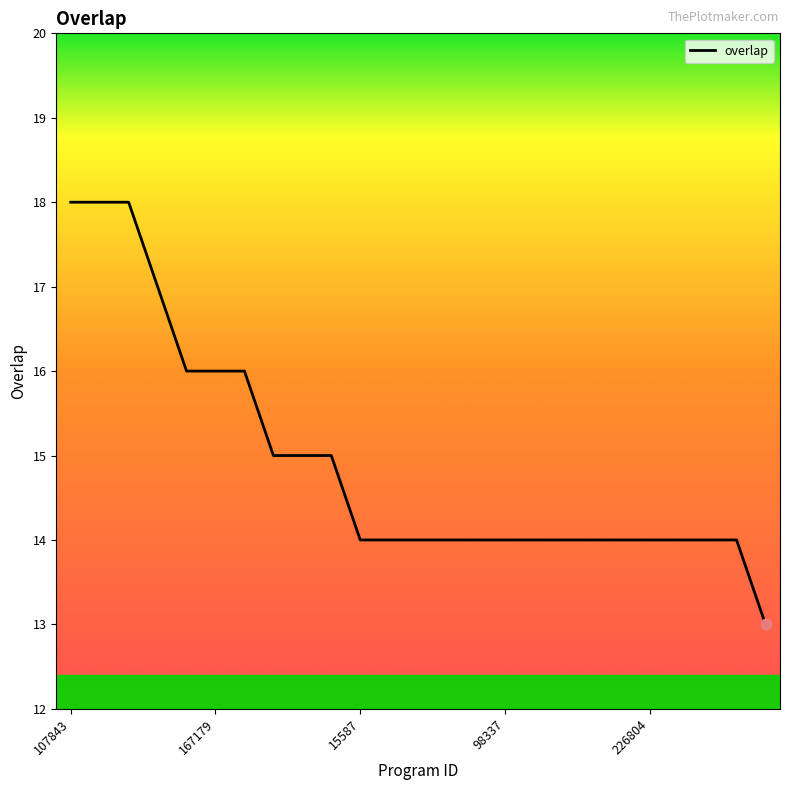

What is the difference between the maximum and minimum values?

5